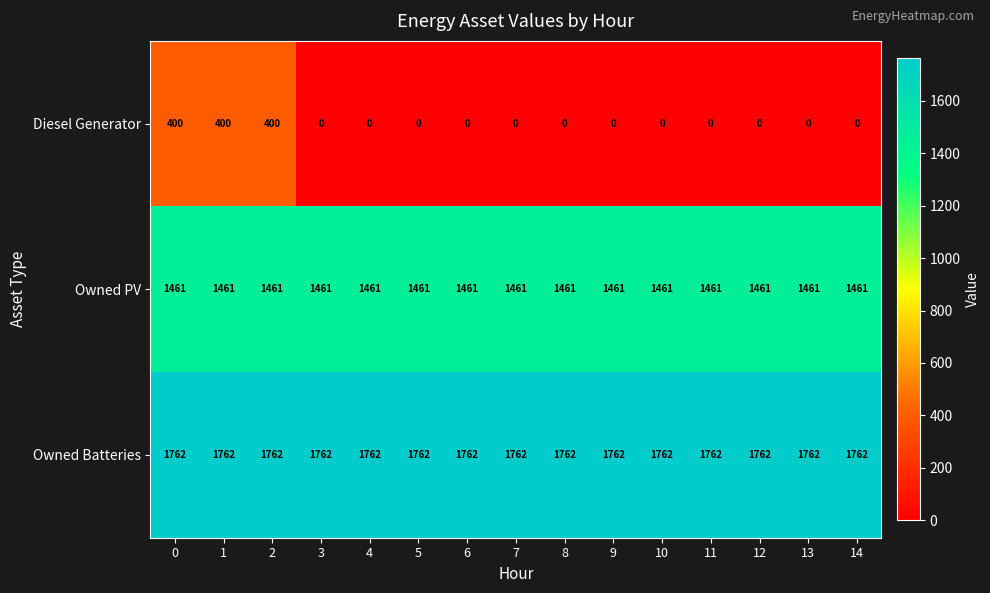

Which series changed the most between 0 and 4?

Diesel Generator